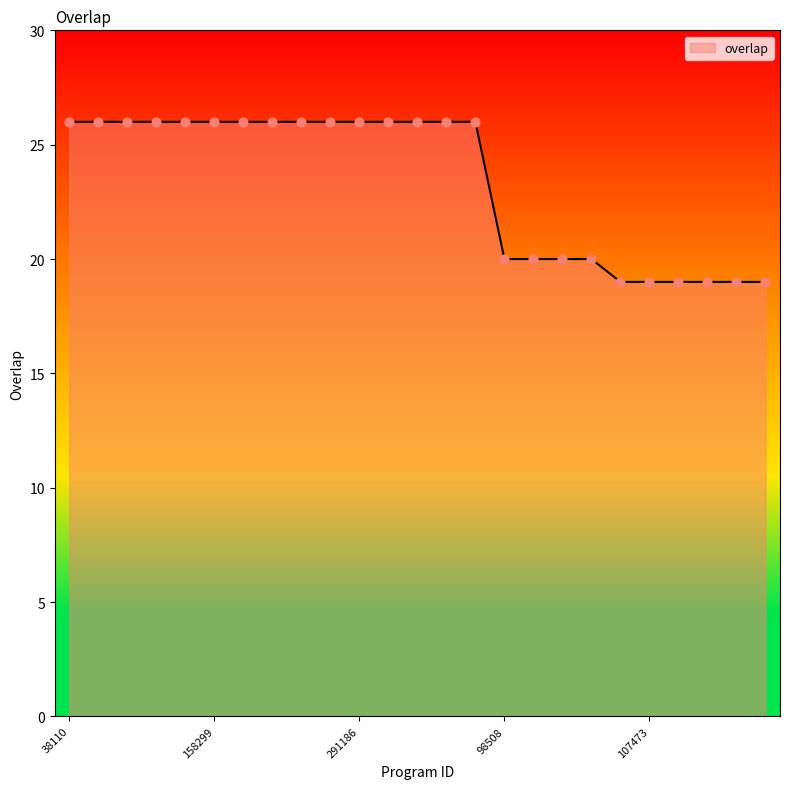

What is the maximum value shown in the chart?

26